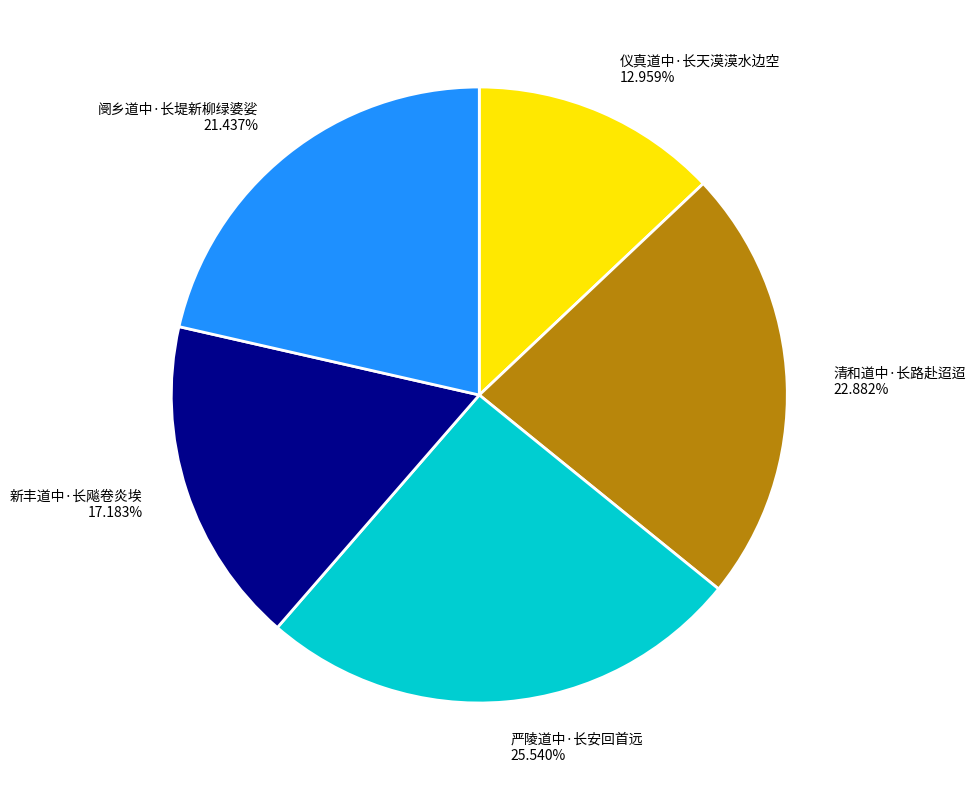

To the nearest percent, what percentage of the pie is 严陵道中·长安回首远?

26%